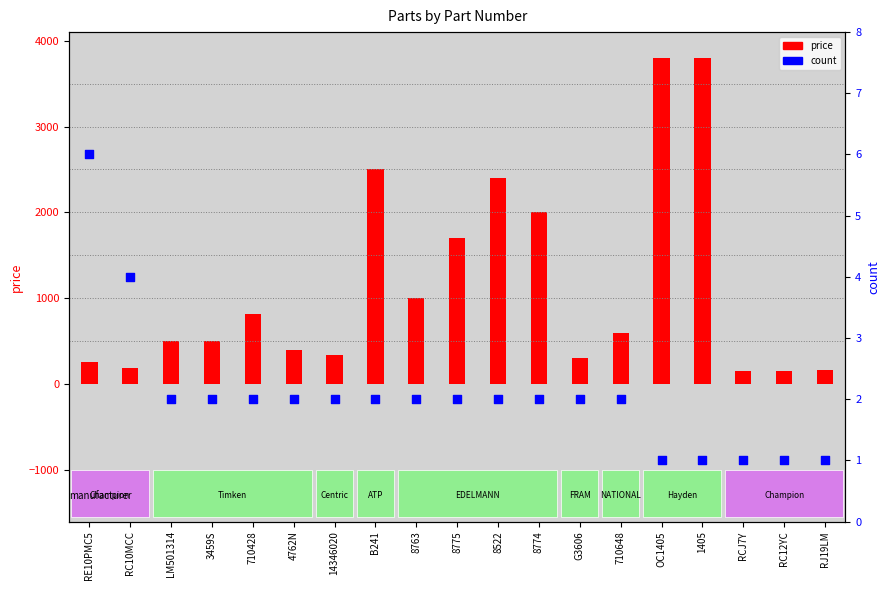

What are all the series names shown in the legend?

price, count